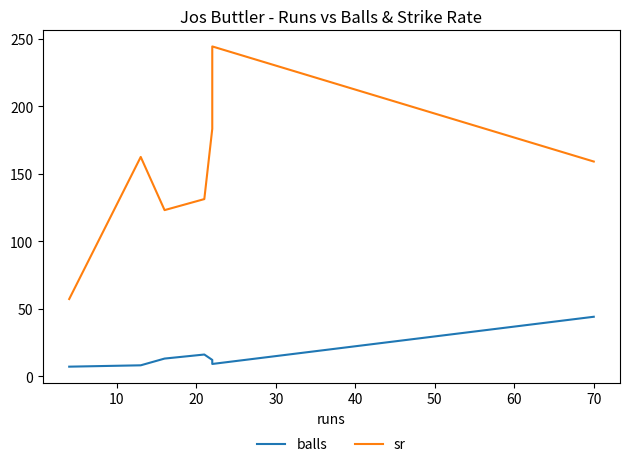

Which series has the widest spread of values?

sr